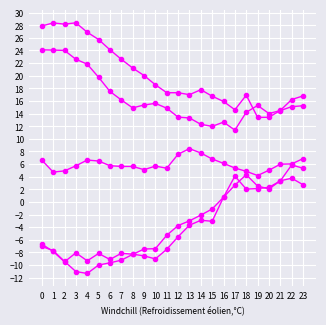

At which category is the sum across all series the highest?

23